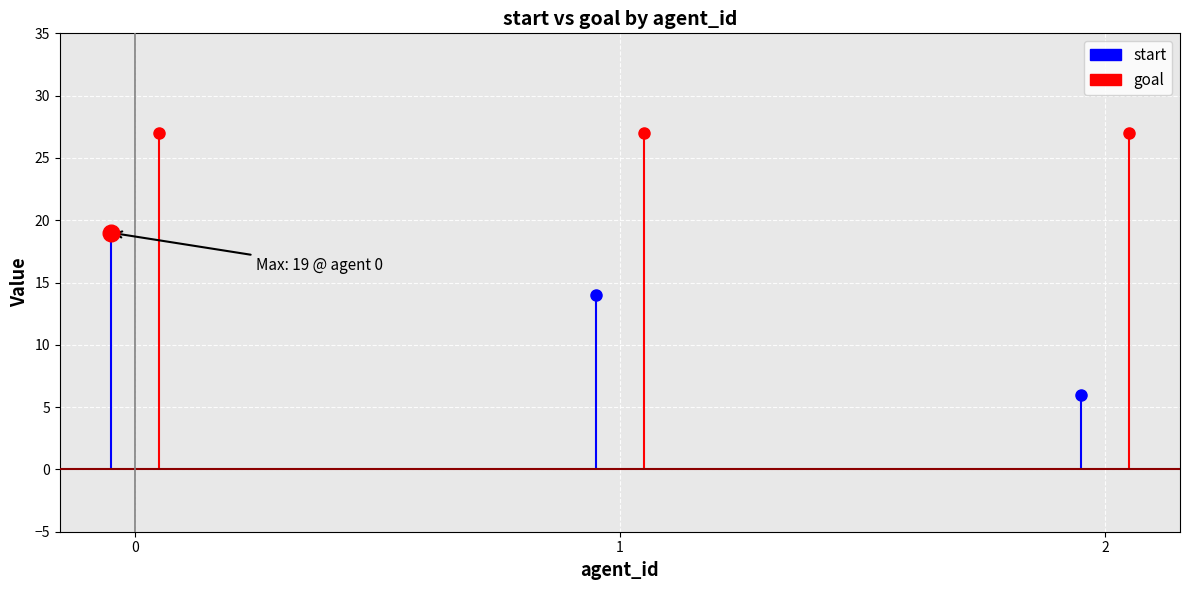

Reading left to right, what are all the values shown in this chart?

start: 0=19	1=14	2=6
goal: 0=27	1=27	2=27